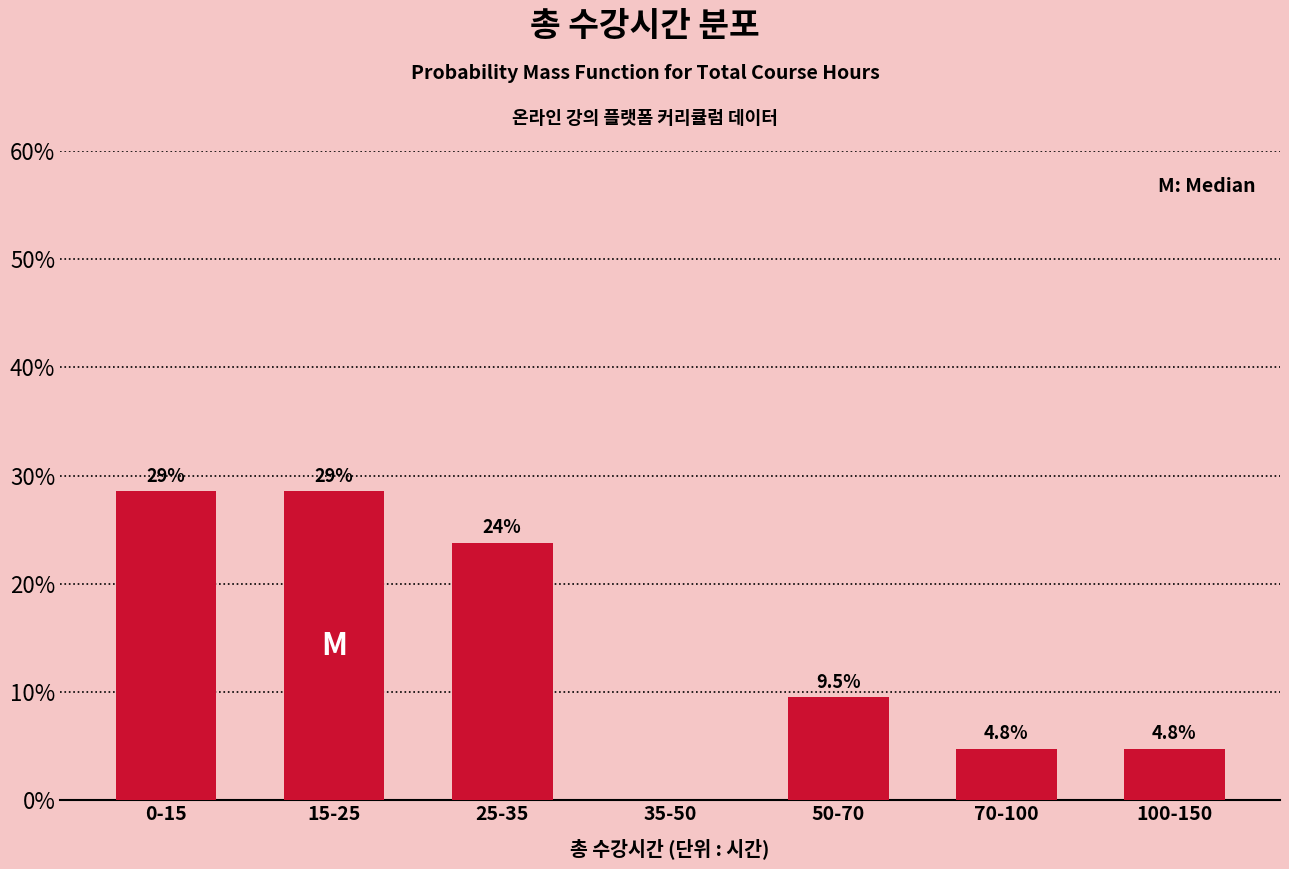

Reading left to right, list all the values displayed in this chart.

0-15=28.6	15-25=28.6	25-35=23.8	35-50=0.0	50-70=9.5	70-100=4.8	100-150=4.8